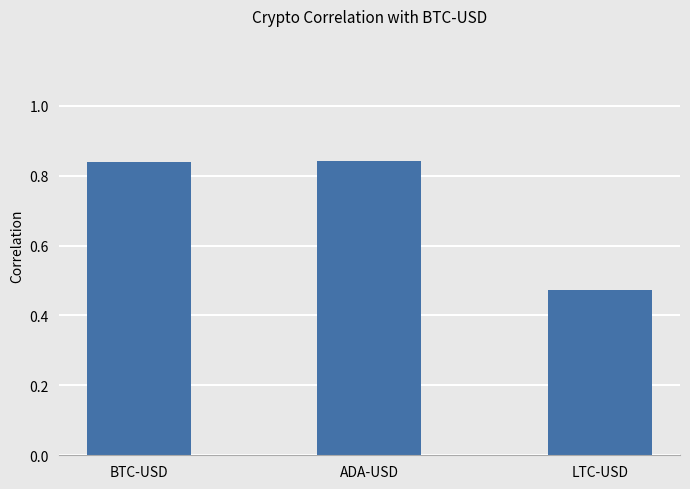

Which category has the lowest value across all series?

LTC-USD